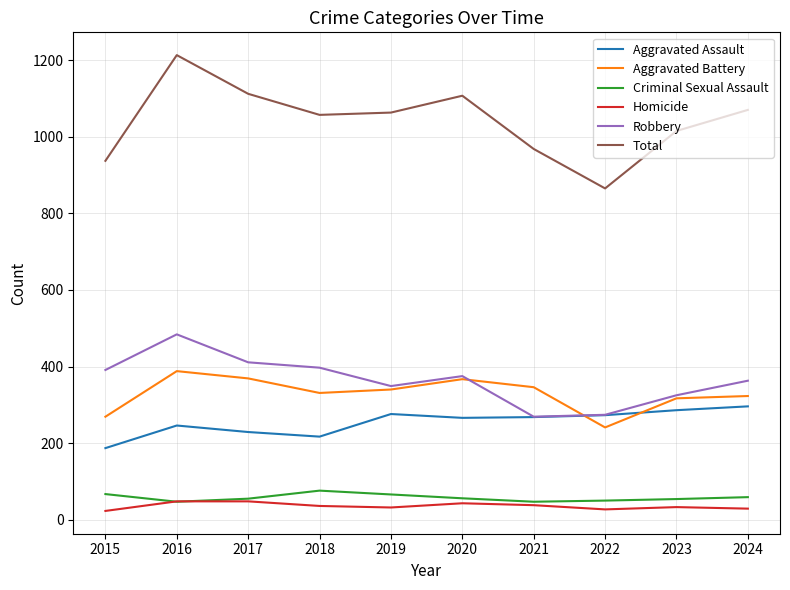

What is the spread (max minus min) of values at 2018?

1021